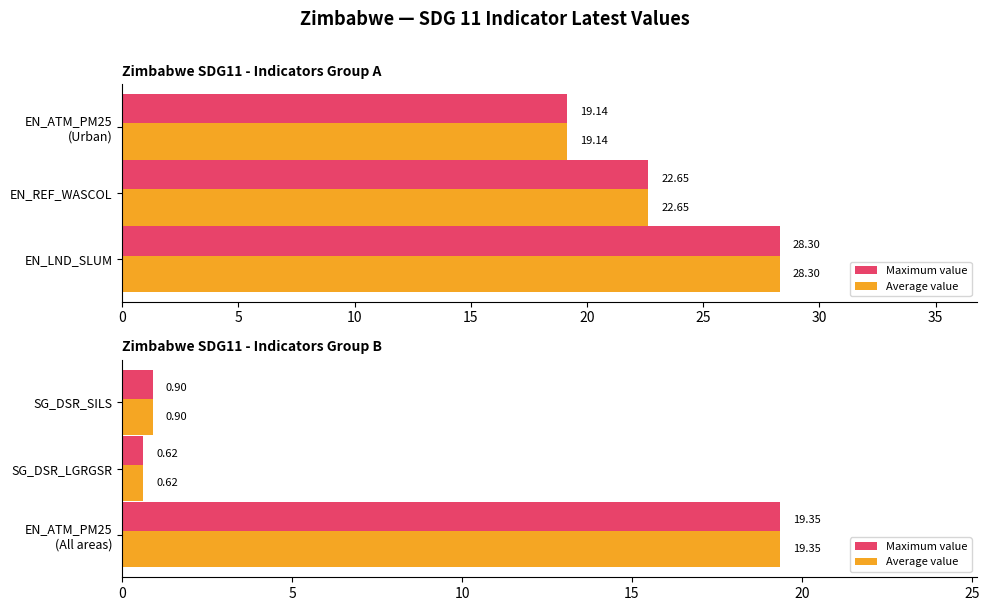

At SG_DSR_LGRGSR, list the series in order from largest to smallest.

Maximum value, Average value